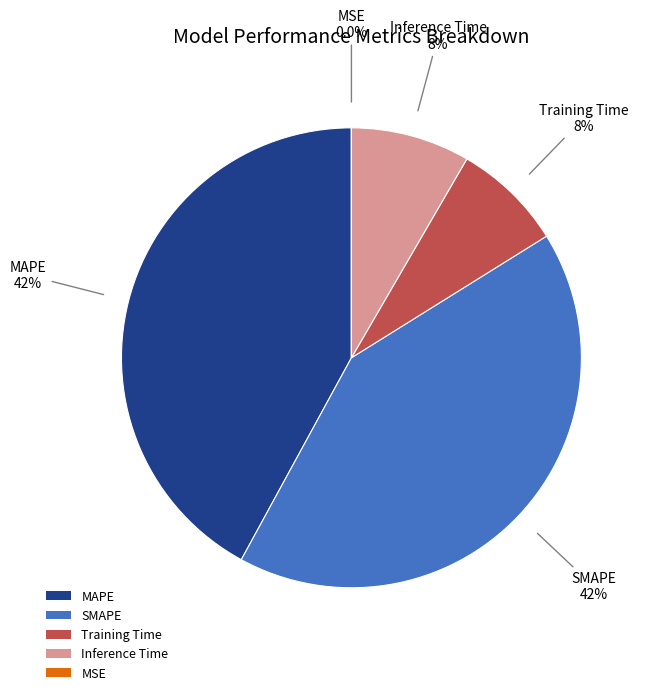

True or false: MAPE accounts for 53% of the total.

False